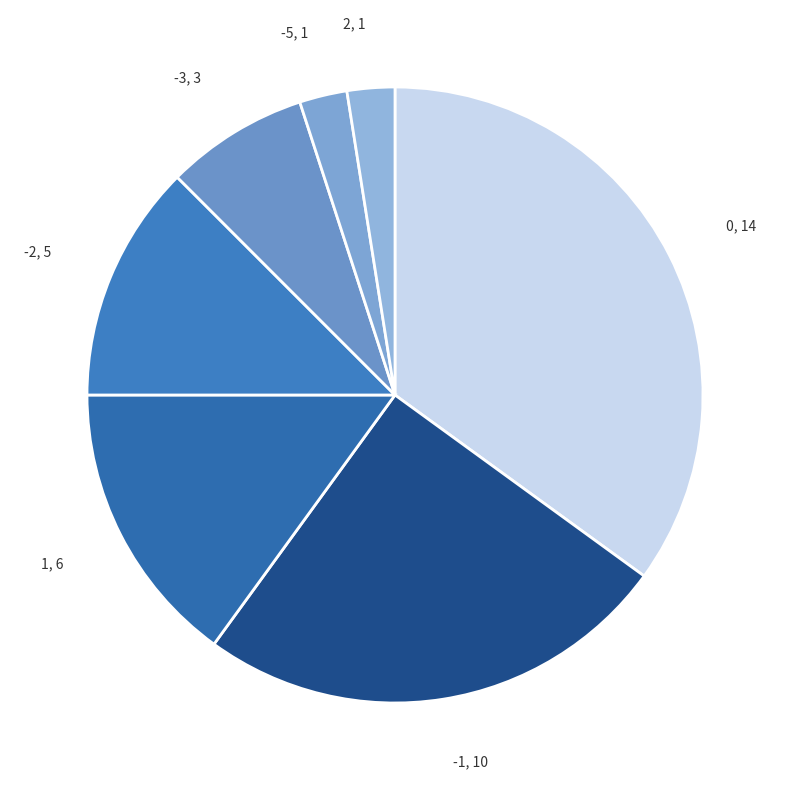

Do 2, 1 and -1, 10 together represent more than half of the pie?

No